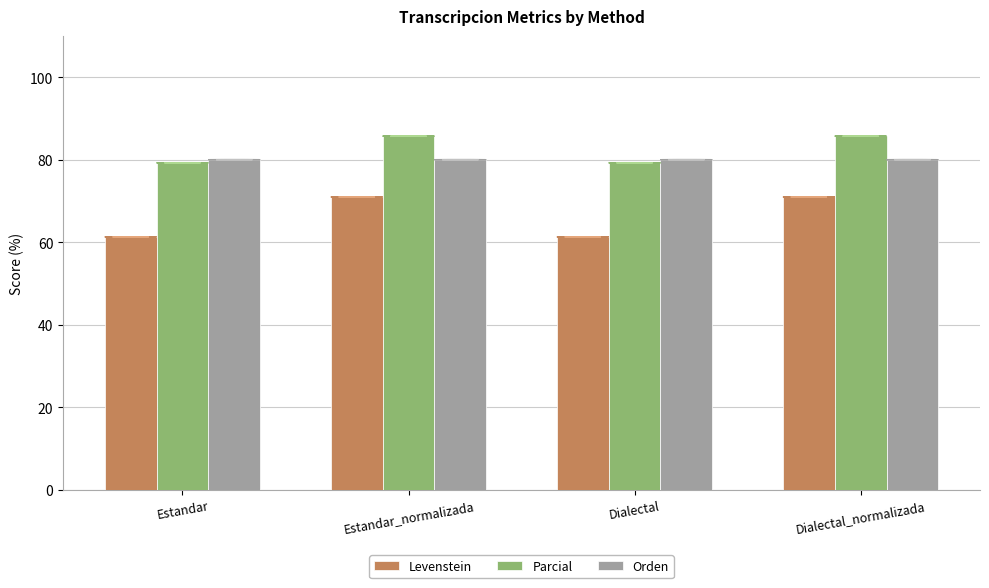

How many bars are there in each group?

3